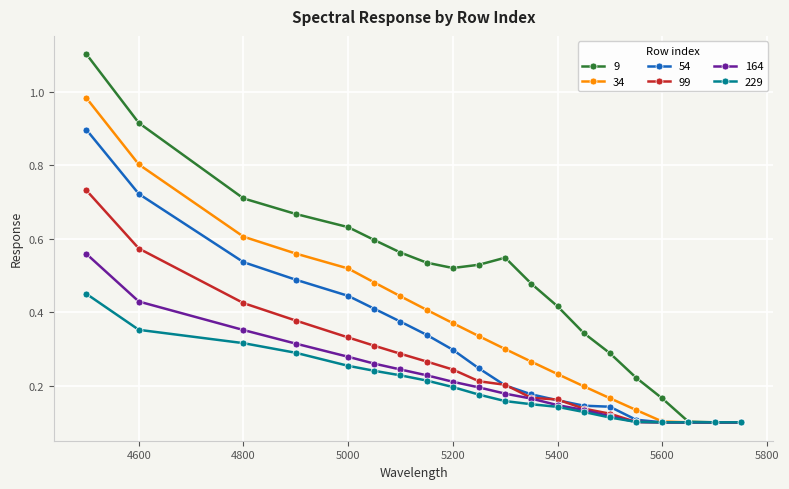

What is the maximum value for 9?

1.1